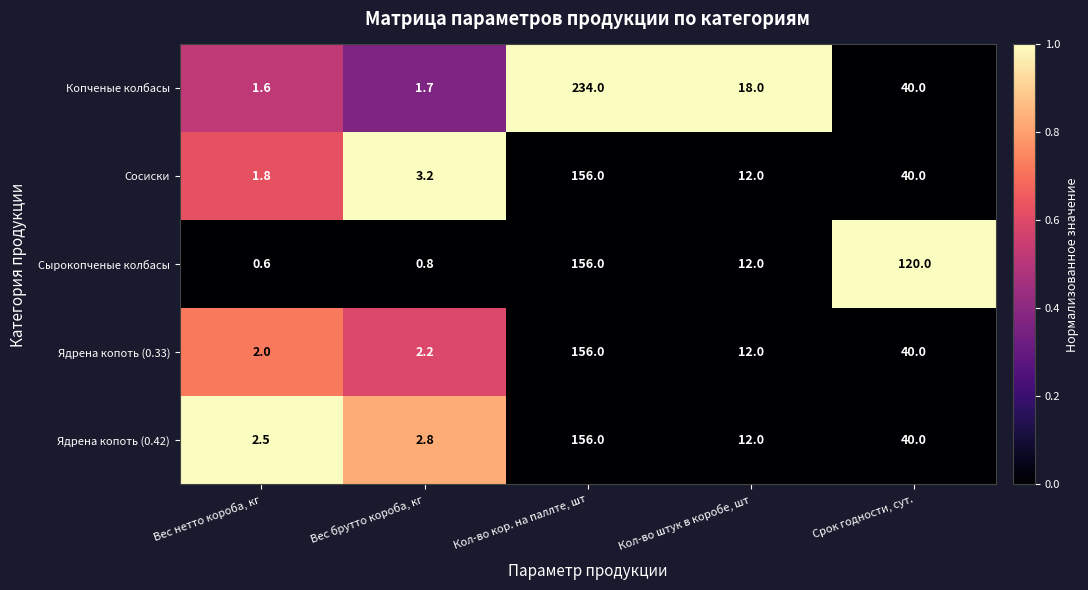

The value of Ядрена копоть (0.33) at Кол-во штук в коробе, шт is 6.4. True or false?

False